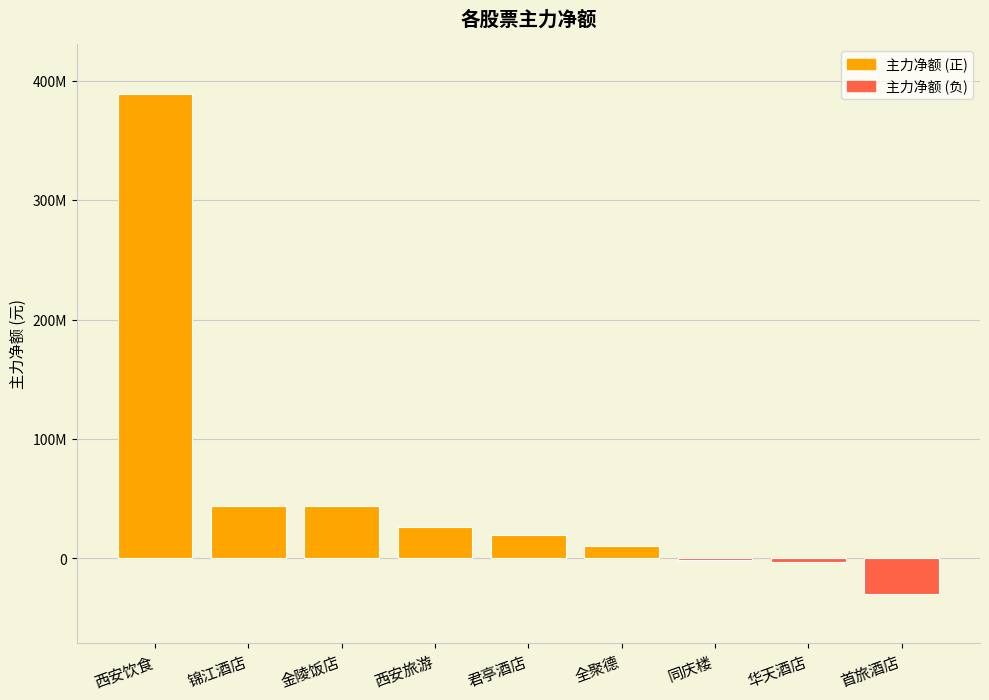

What is the change in value from 君亭酒店 to 华天酒店?

-22290708